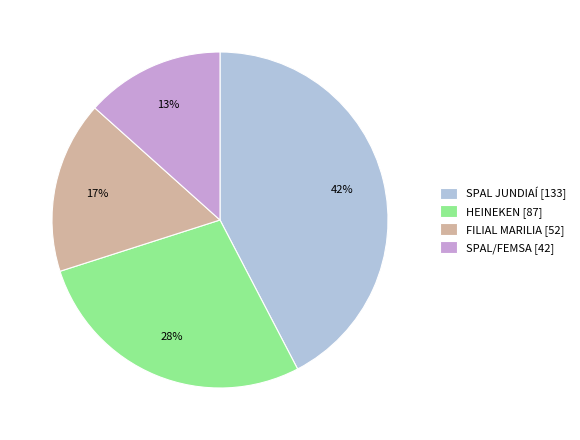

Approximately how many times larger is the value at SPAL/FEMSA [42] compared to HEINEKEN [87]?

0.5